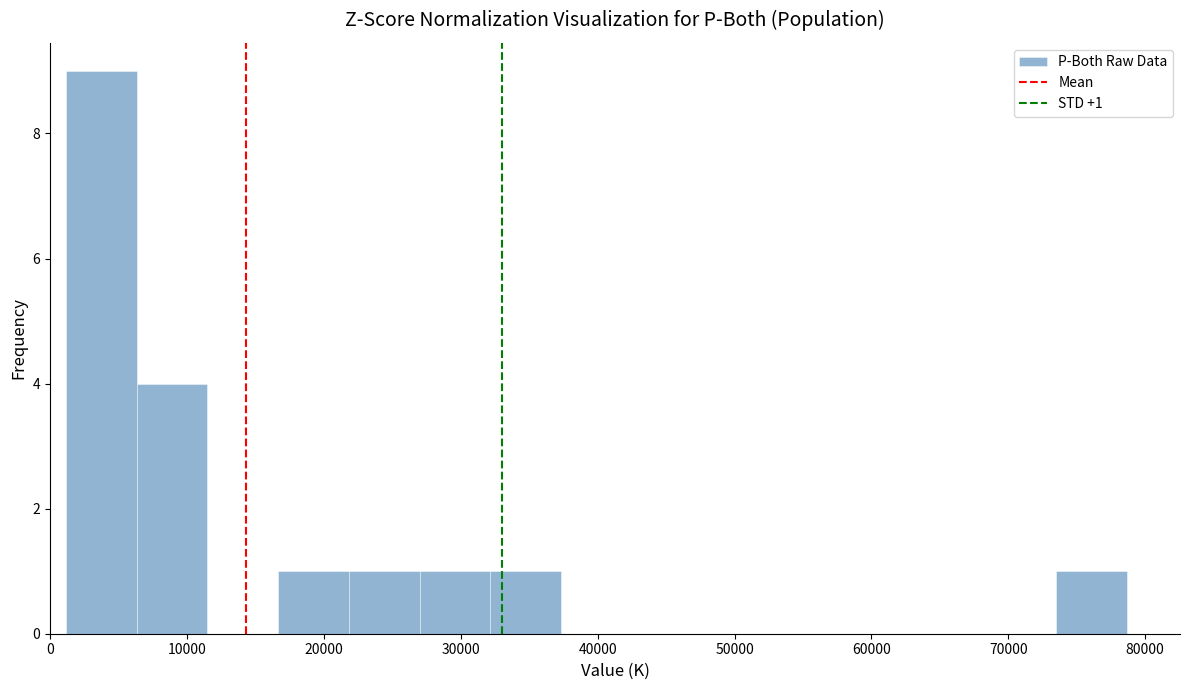

Over which range of the x-axis is the bar tallest?

1000 to 6000